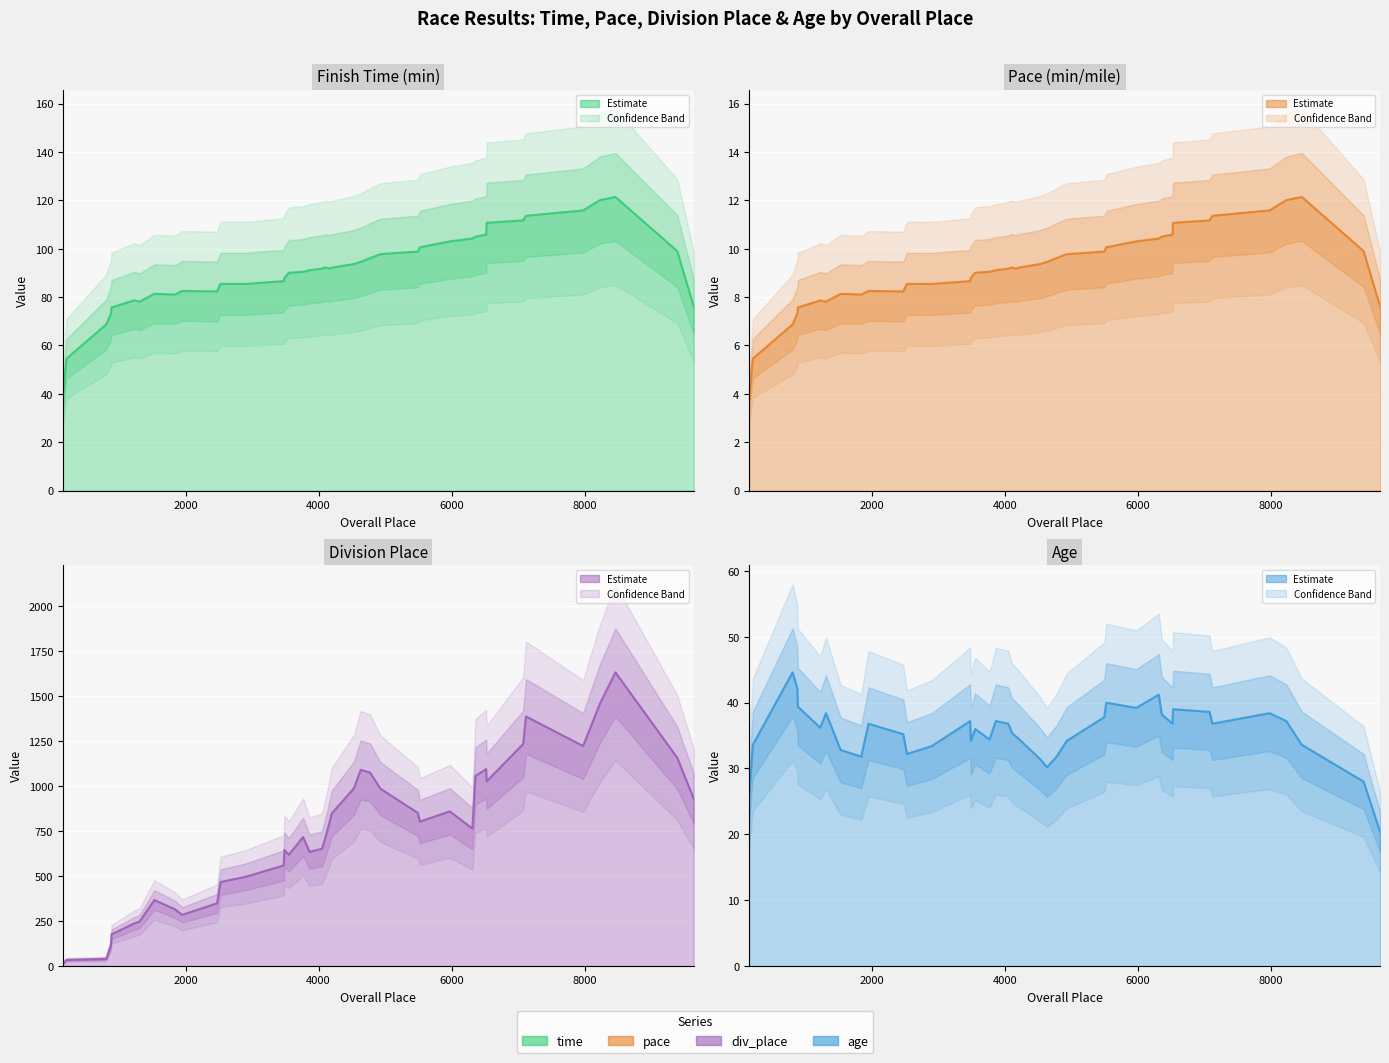

Is the value of age line at 17 greater than the value of div_place line at 37?

No